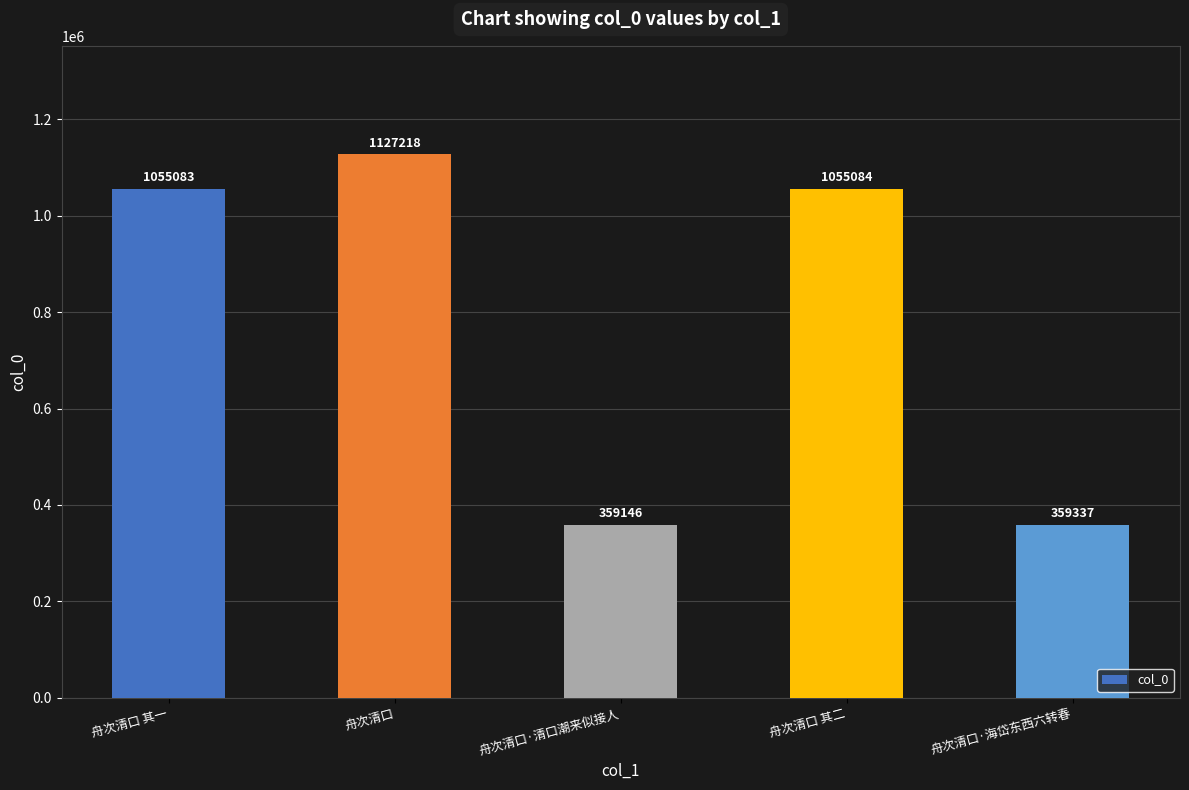

Which category has the highest value across all series?

舟次清口